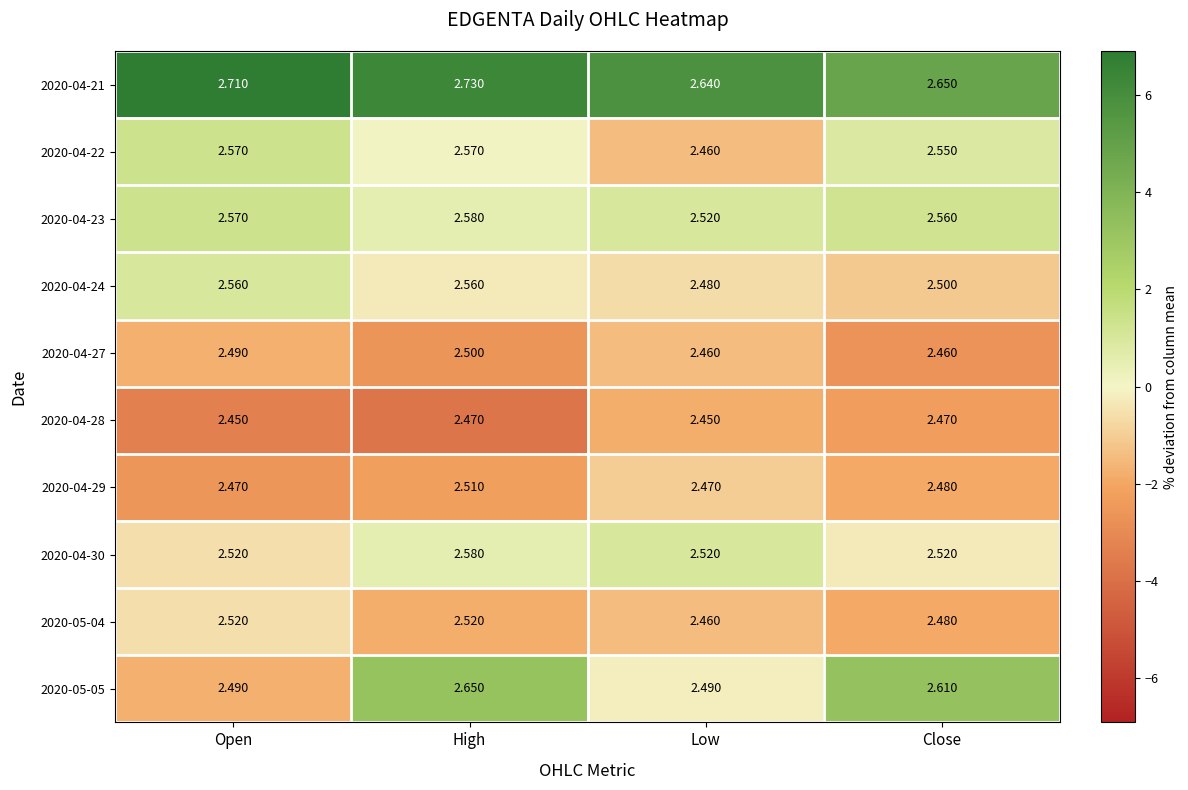

At which category is the sum across all series the highest?

High